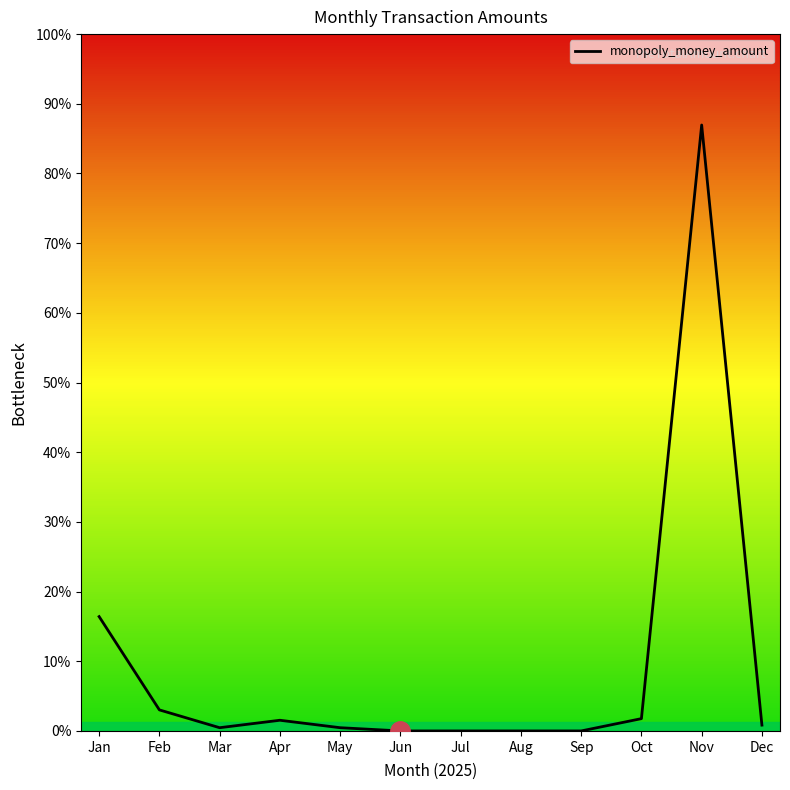

Where is the data nearest to the value 467?

Jan